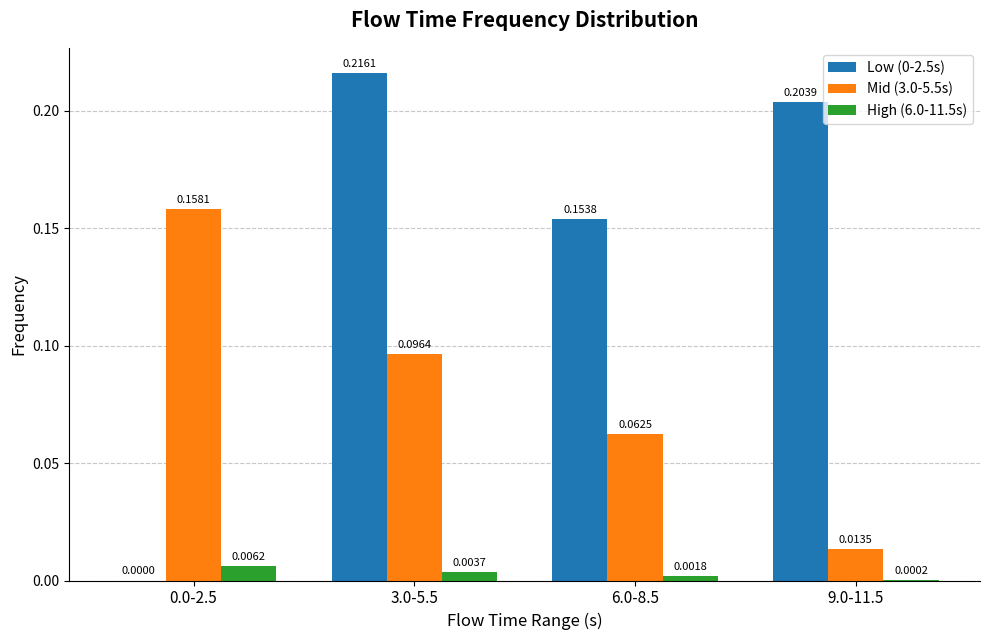

Is the value of High (6.0-11.5s) at 6.0-8.5 greater than the value of Low (0-2.5s) at 6.0-8.5?

No